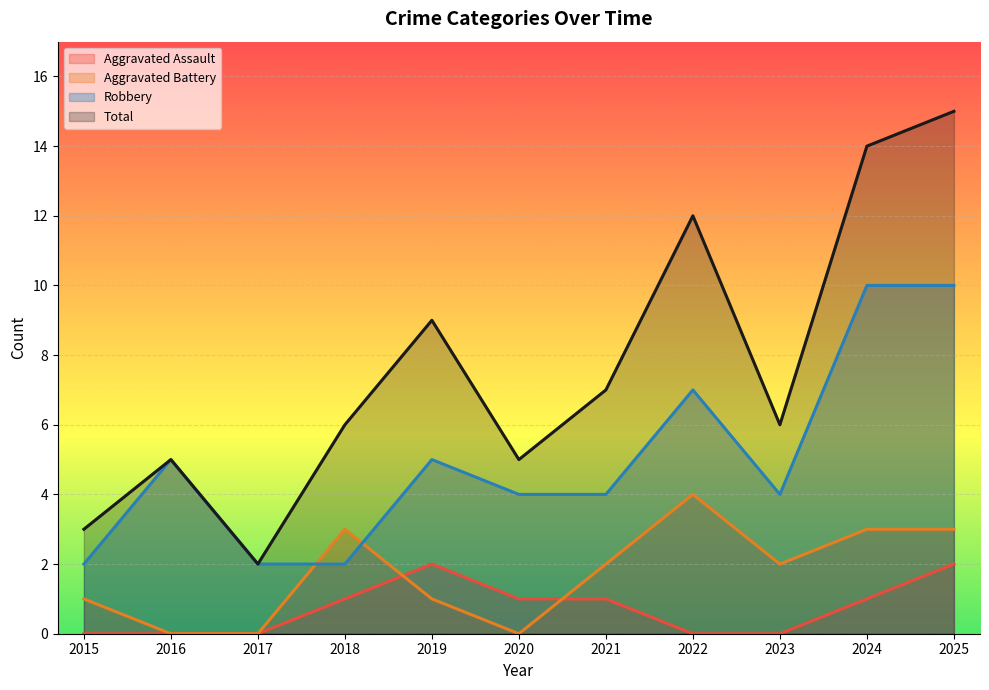

List the labels in order of Robbery value, largest first.

2024, 2025, 2022, 2016, 2019, 2020, 2021, 2023, 2015, 2017, 2018